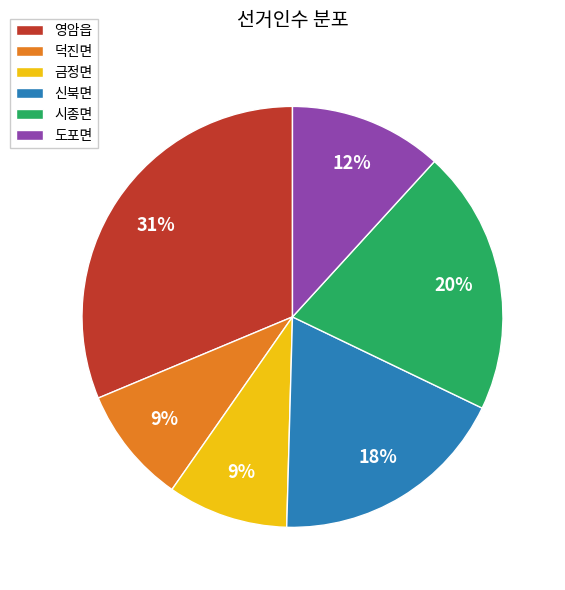

How many segments does this pie chart have?

6